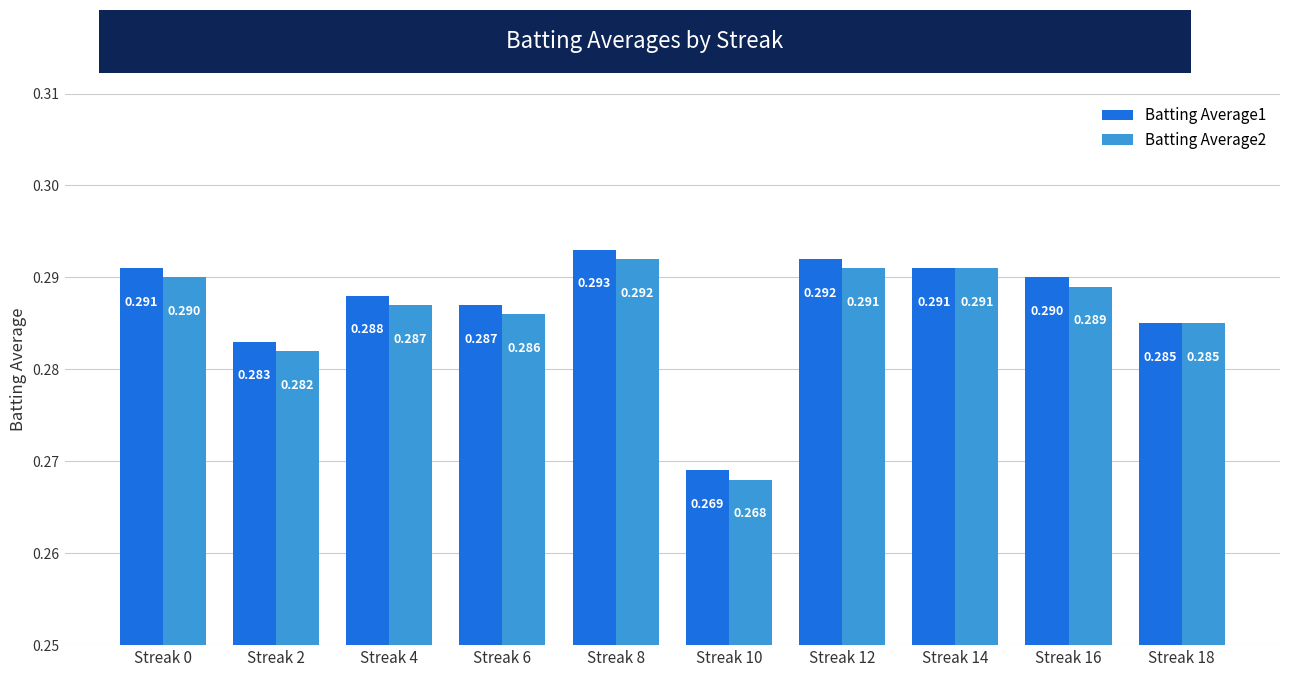

What is the average value of the Batting Average1 series?

0.3